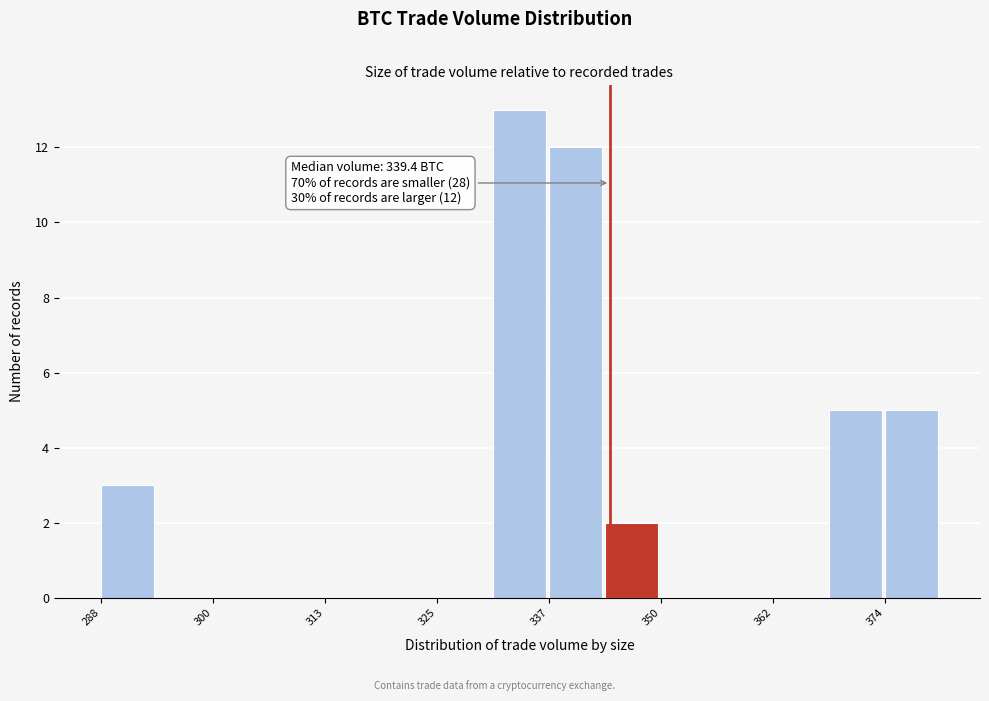

Around what value on the x-axis is the tallest bar? Give the approximate position of its centre, as read against the axis.

334